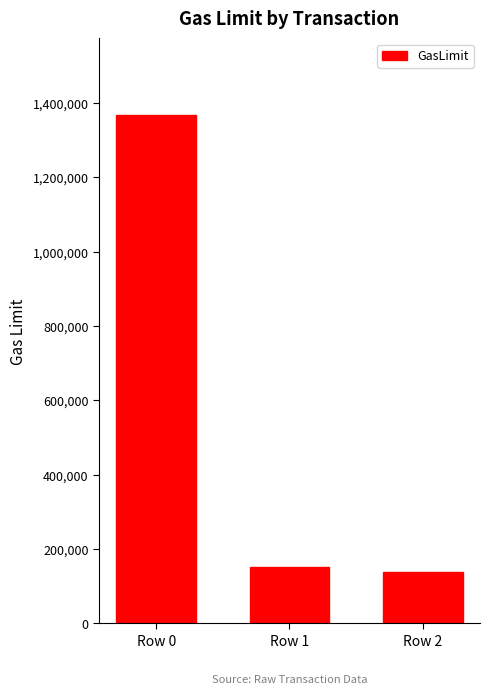

At which label does the data first exceed 152229?

Row 0